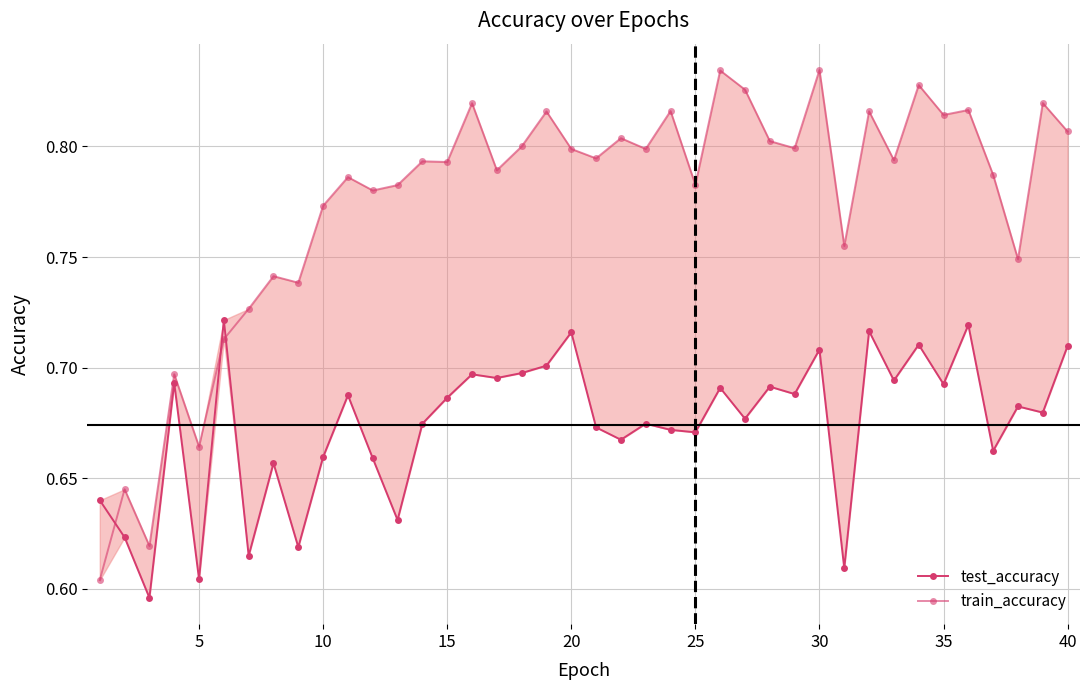

How many intersections are there between train_accuracy and test_accuracy?

3